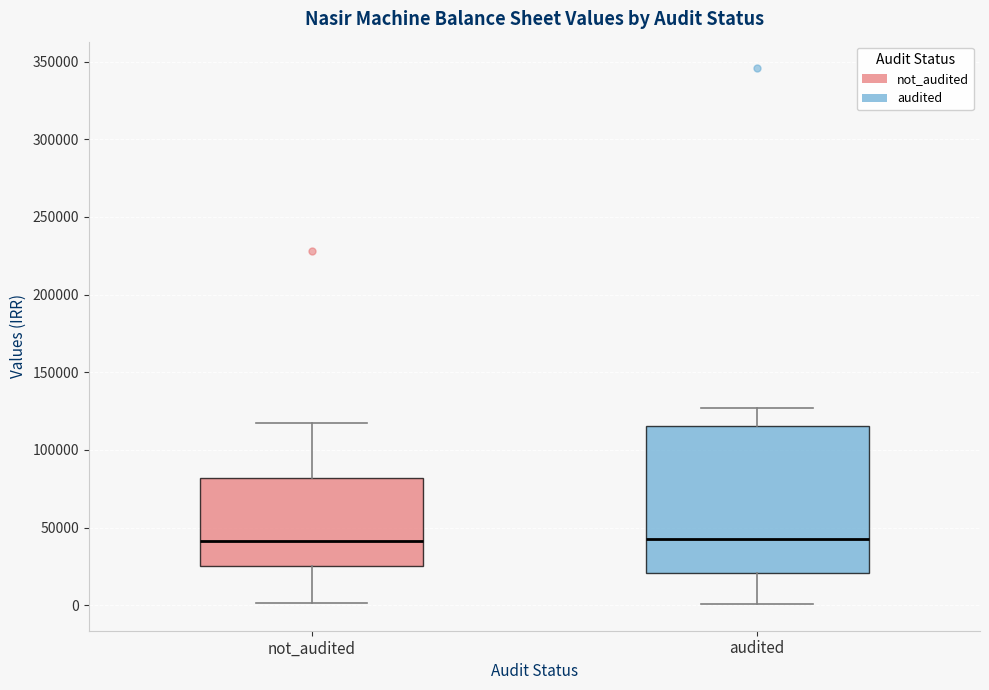

Reading left to right, read every box against the y-axis: the position of its median line, the range the box covers, and the ends of its whiskers. The values are not printed on the chart, so give them approximately, as read against the axis.

not_audited: median 40000, box 25000 to 80000, whiskers 0 to 115000
audited: median 40000, box 20000 to 115000, whiskers 0 to 125000